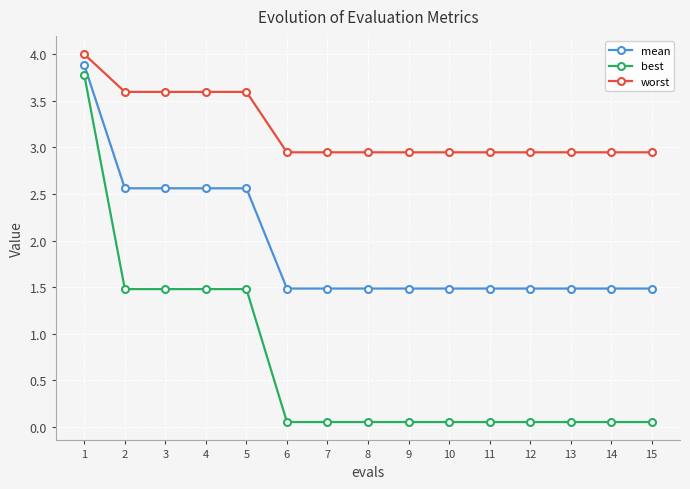

What is the difference between the maximum and minimum values in the best series?

3.7